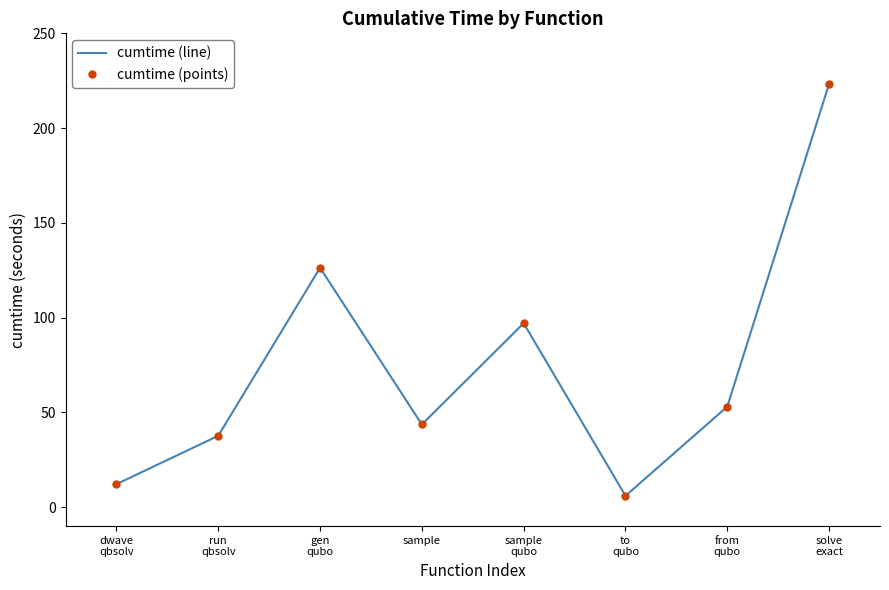

What is the average value of the cumtime (line) series?

74.9